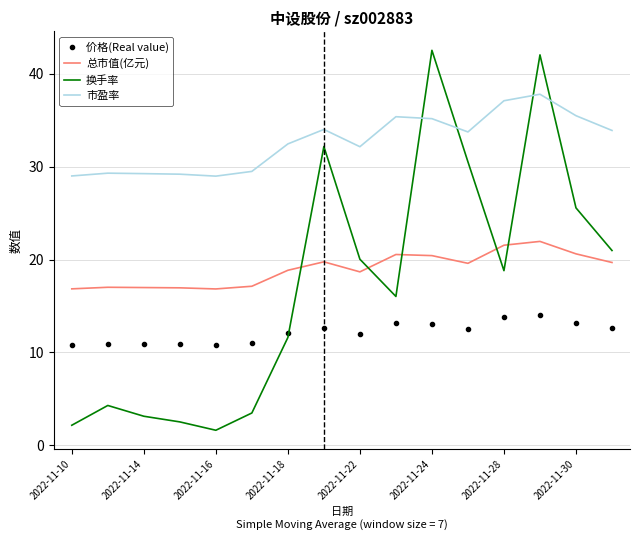

What is the difference between the maximum and minimum values in the 换手率 series?

40.9